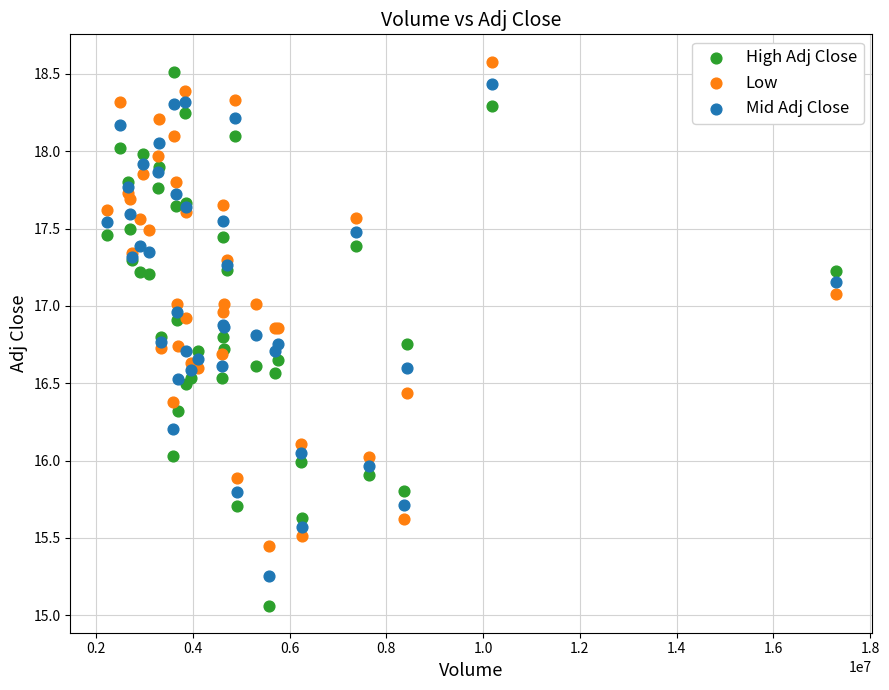

Which series reaches the minimum Y coordinate?

High Adj Close